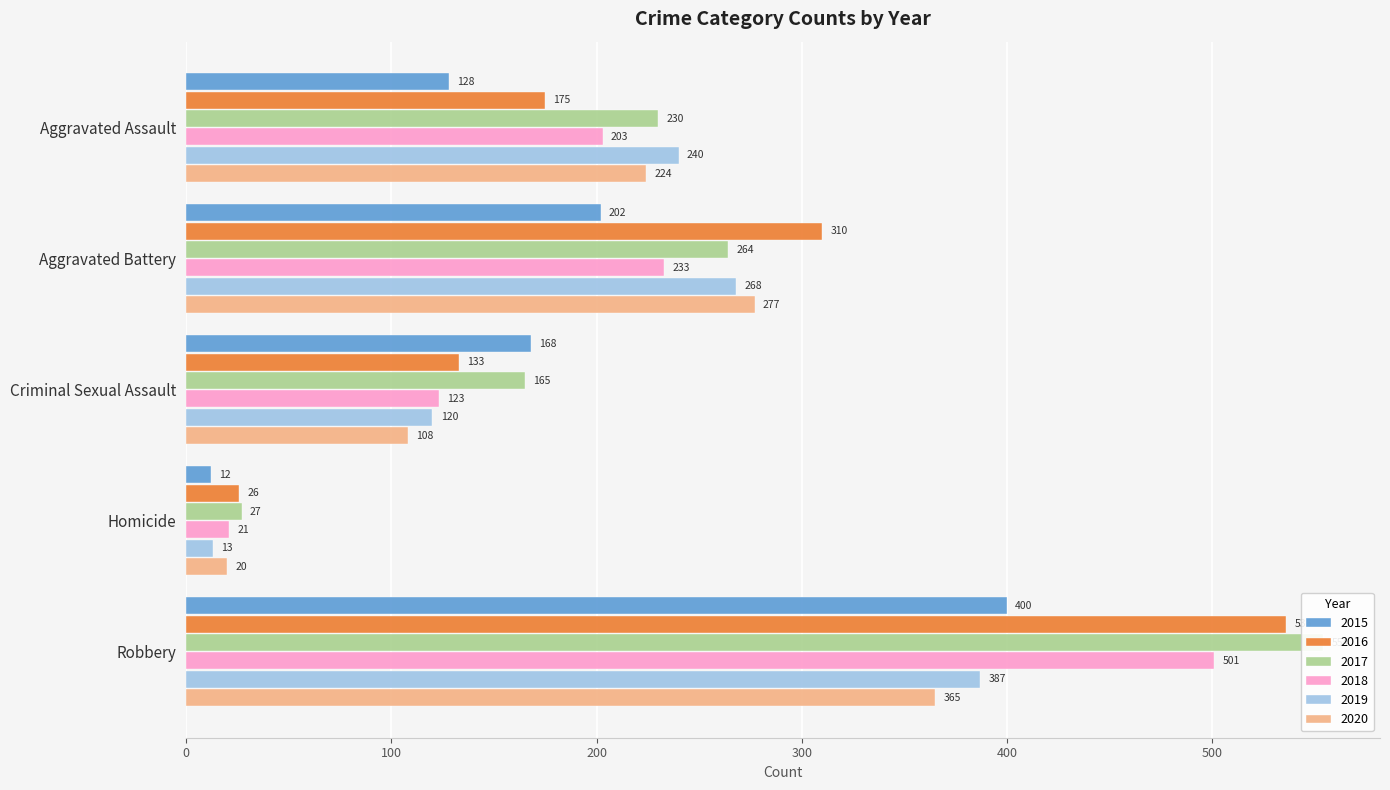

List the labels in order of 2016 value, smallest first.

Homicide, Criminal Sexual Assault, Aggravated Assault, Aggravated Battery, Robbery